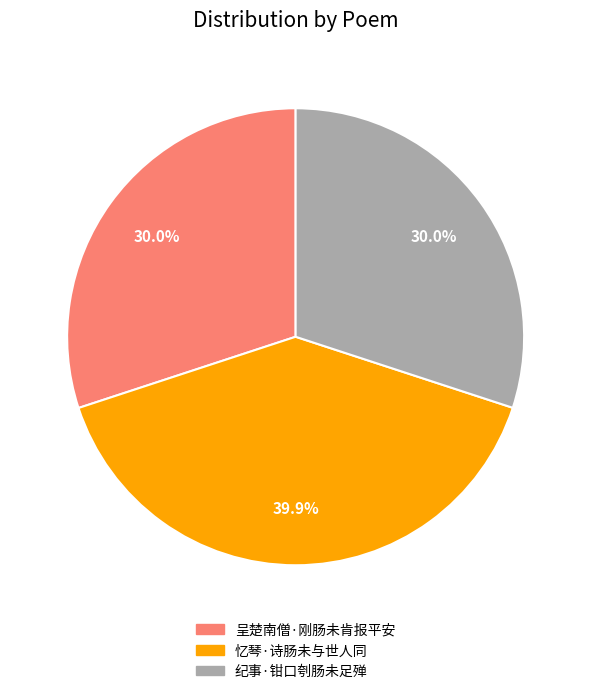

Approximately how many times larger is the value at 呈楚南僧·刚肠未肯报平安 compared to 纪事·钳口刳肠未足殚?

1.0